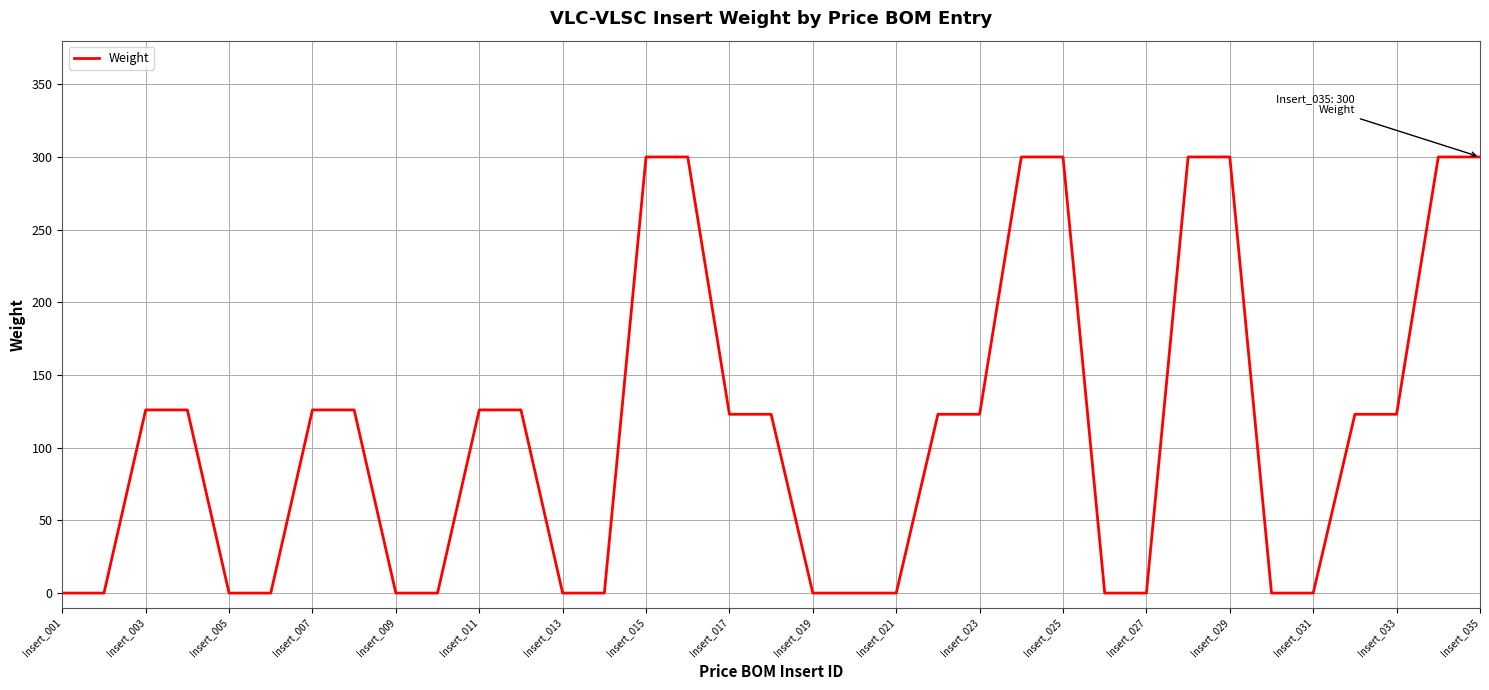

What is the difference between the maximum and minimum values?

300